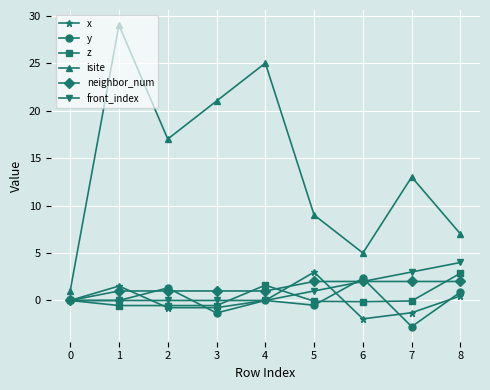

True or false: isite and x intersect in this chart.

False